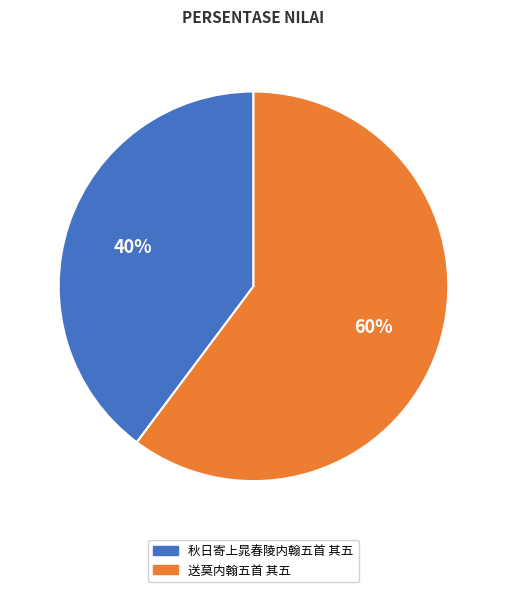

To the nearest percent, what portion does 送莫内翰五首 其五 represent?

60%